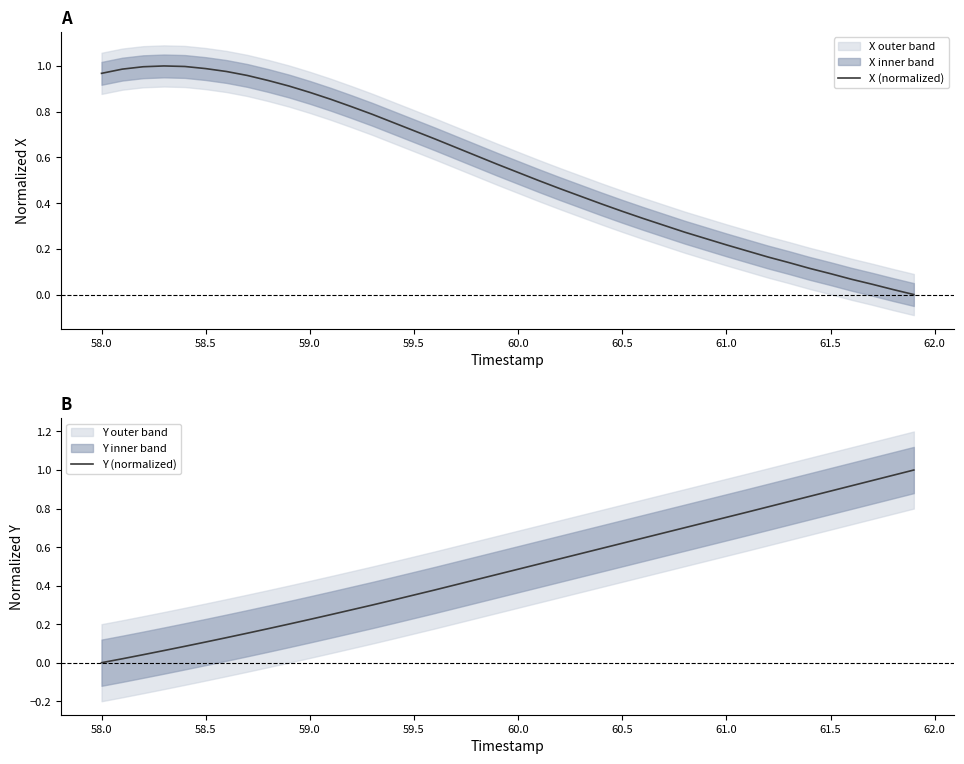

Reading left to right, what are all the values shown in this chart?

X (normalized): 1.0	1.0	1.0	1.0	1.0	1.0	1.0	1.0	0.9	0.9	0.9	0.9	0.8	0.8	0.8	0.7	0.7	0.6	0.6	0.6	0.5	0.5	0.5	0.4	0.4	0.4	0.3	0.3	0.3	0.2	0.2	0.2	0.2	0.1	0.1	0.1	0.1	0.0	0.0	0.0
Y (normalized): 0.0	0.0	0.0	0.1	0.1	0.1	0.1	0.2	0.2	0.2	0.2	0.2	0.3	0.3	0.3	0.4	0.4	0.4	0.4	0.5	0.5	0.5	0.5	0.6	0.6	0.6	0.6	0.7	0.7	0.7	0.8	0.8	0.8	0.8	0.9	0.9	0.9	0.9	1.0	1.0